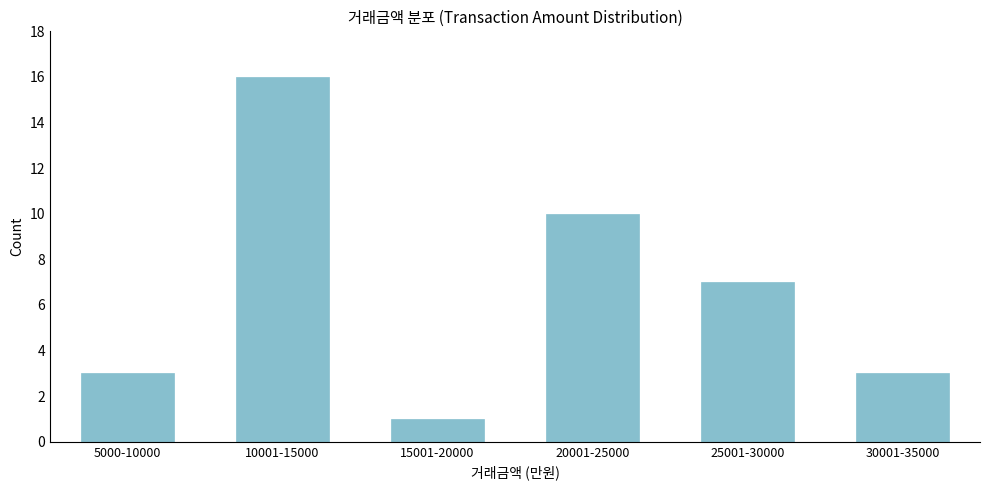

Reading right to left, transcribe all the data shown in this chart.

3	7	10	1	16	3